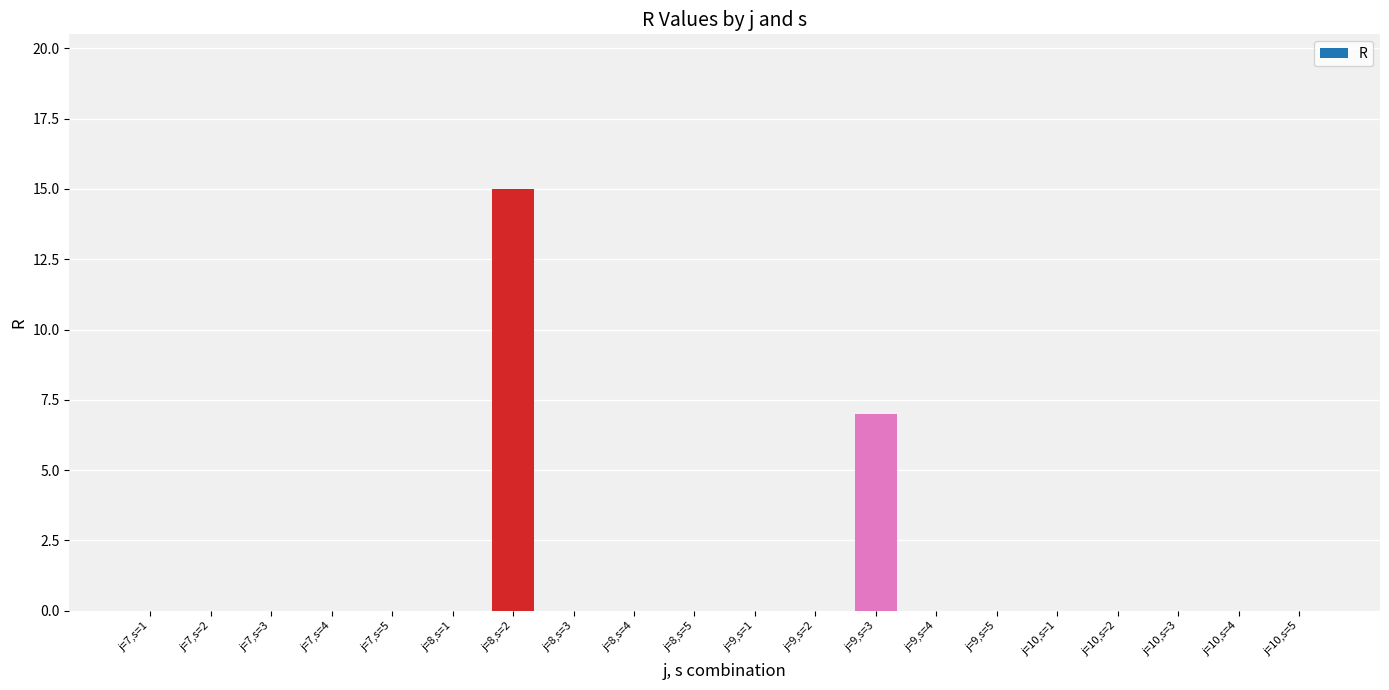

True or false: the data shows -10 at j=9,s=5.

False